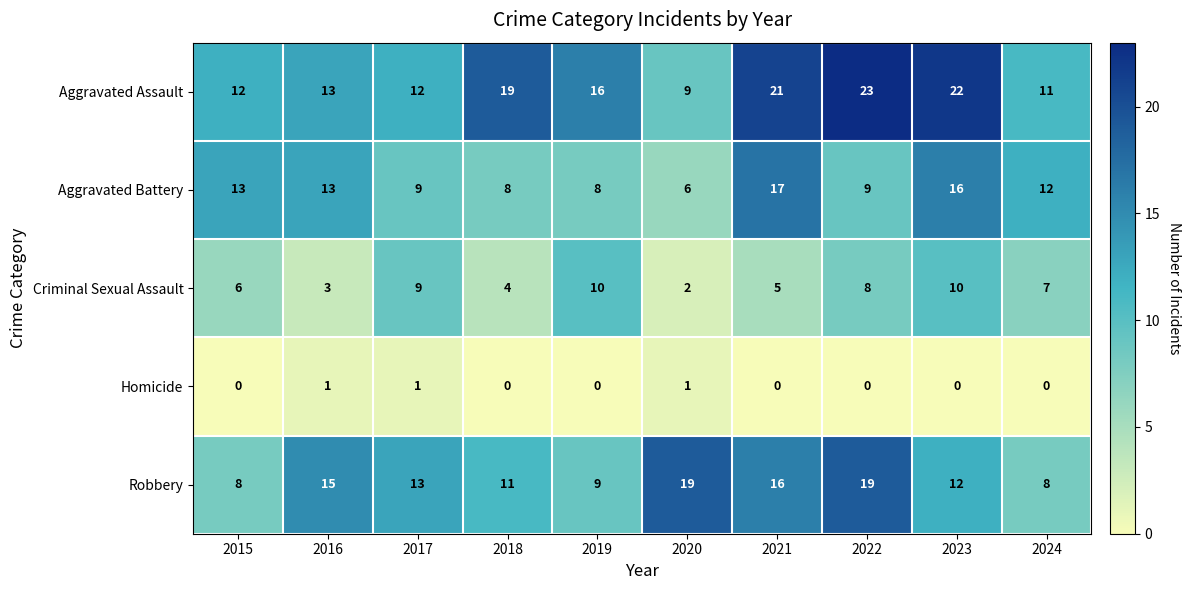

Between 2019 and 2021, which series saw the biggest shift?

Aggravated Battery